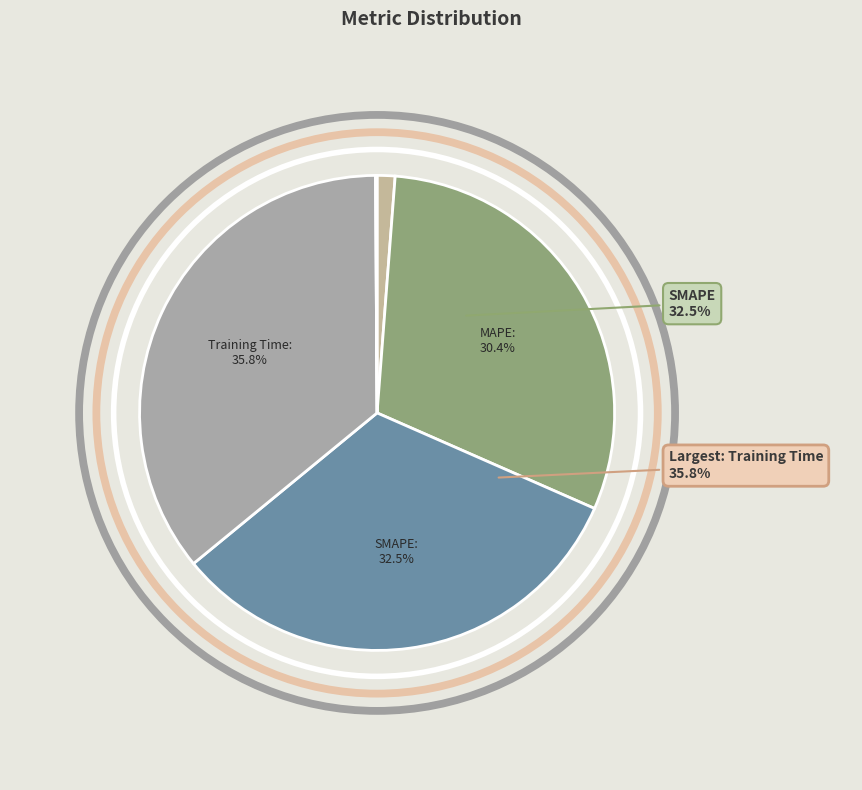

Count the number of slices in the pie.

5